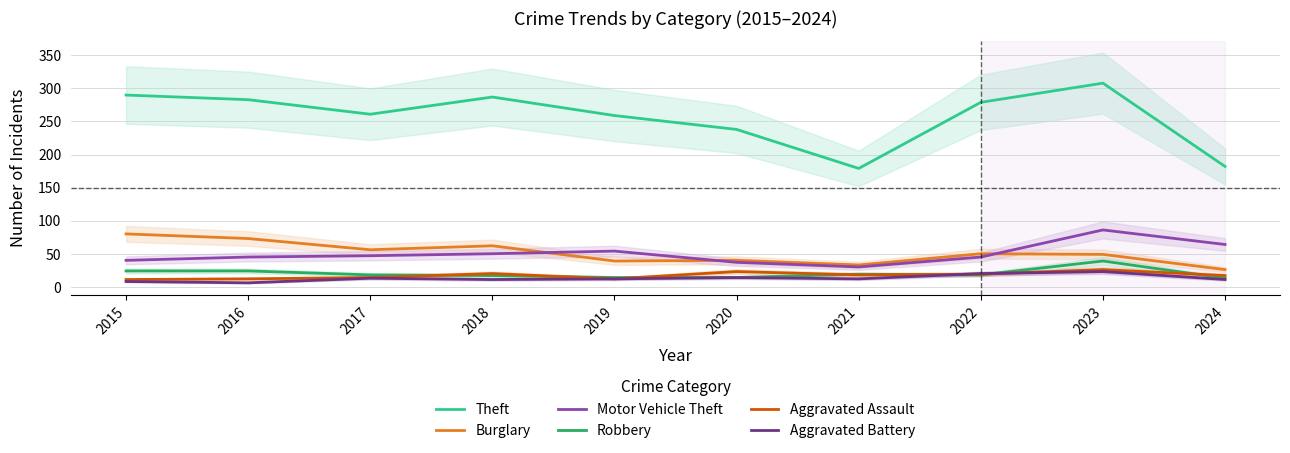

Rank the categories by Theft value from lowest to highest.

2021, 2024, 2020, 2019, 2017, 2022, 2016, 2018, 2015, 2023